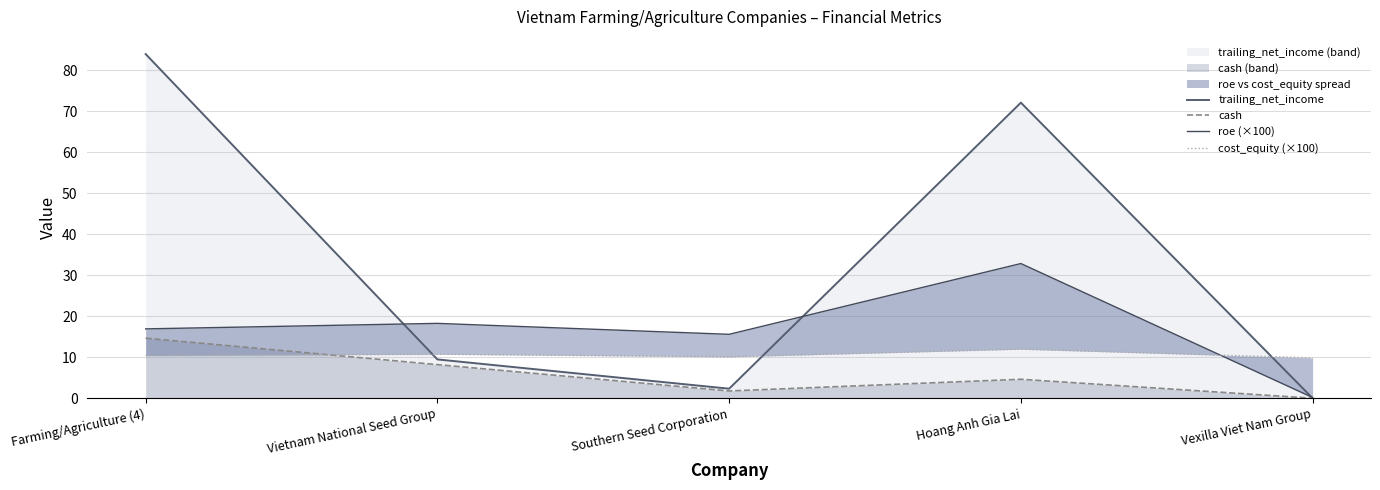

How many lines are shown in the chart?

4